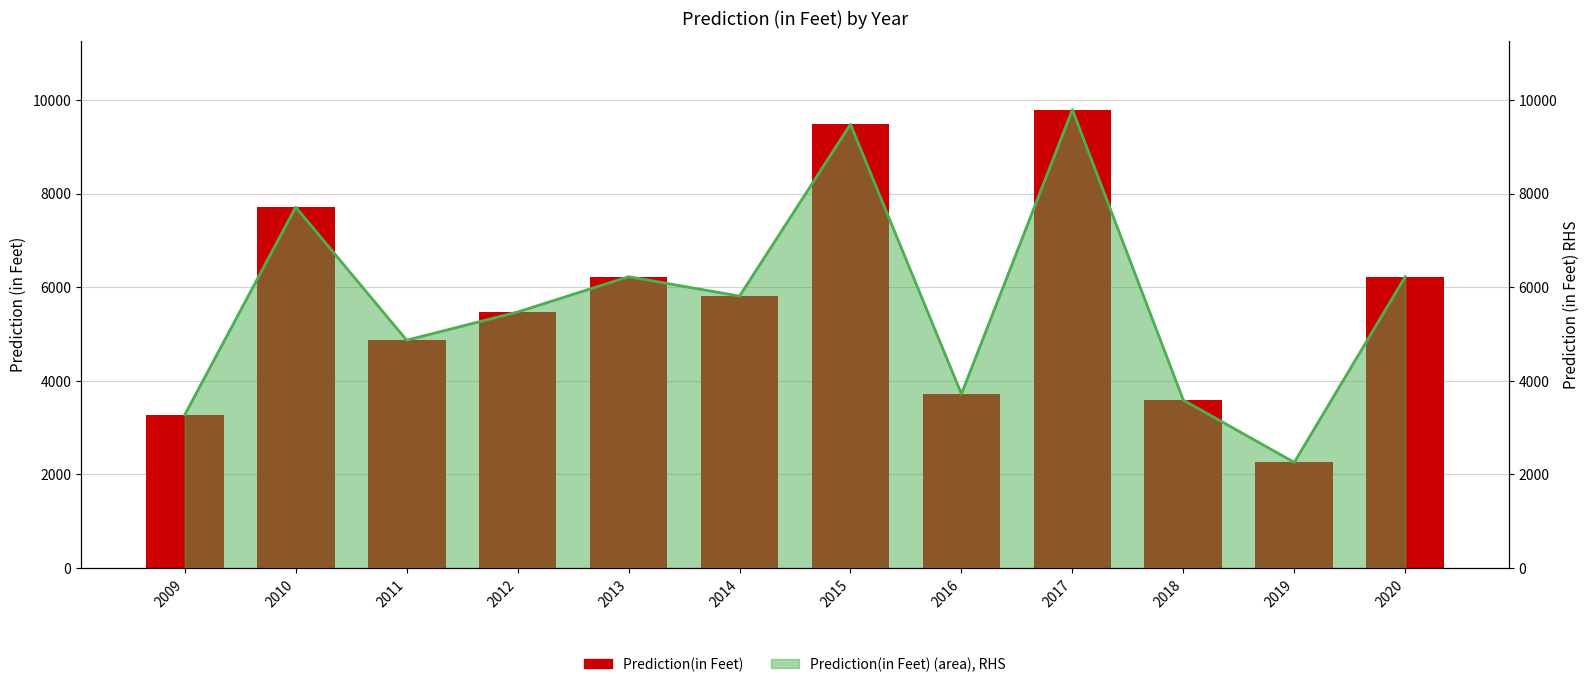

What is the difference between the maximum and minimum values?

7535